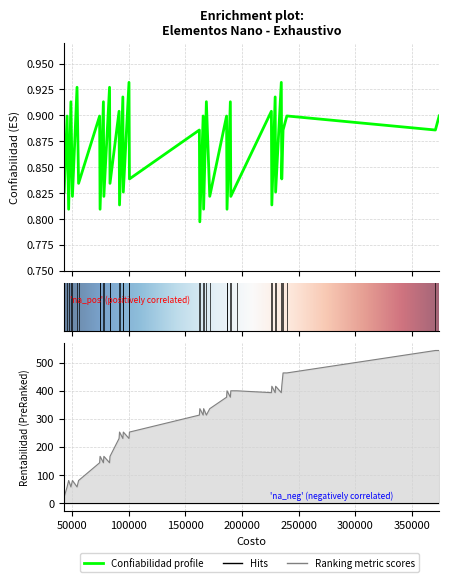

Is the value of Confiabilidad at 32 greater than the value of Rentabilidad at 7?

No